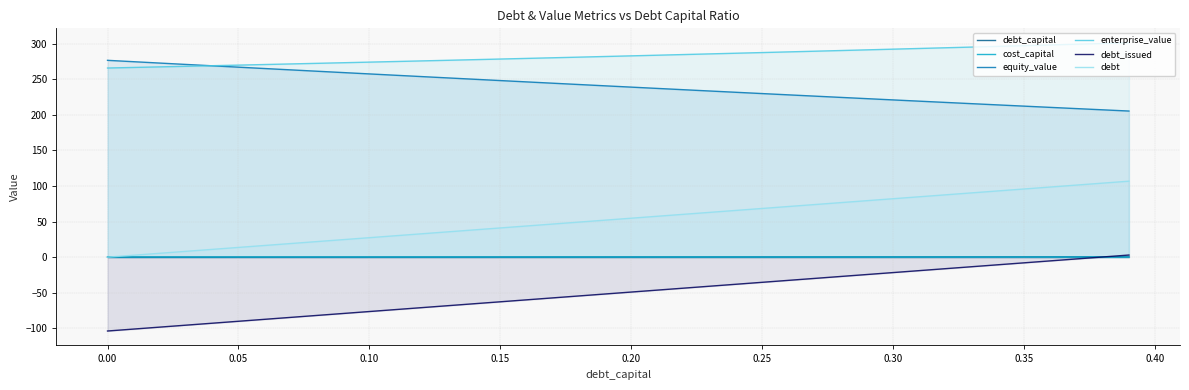

What is the maximum value for equity_value?

276.4